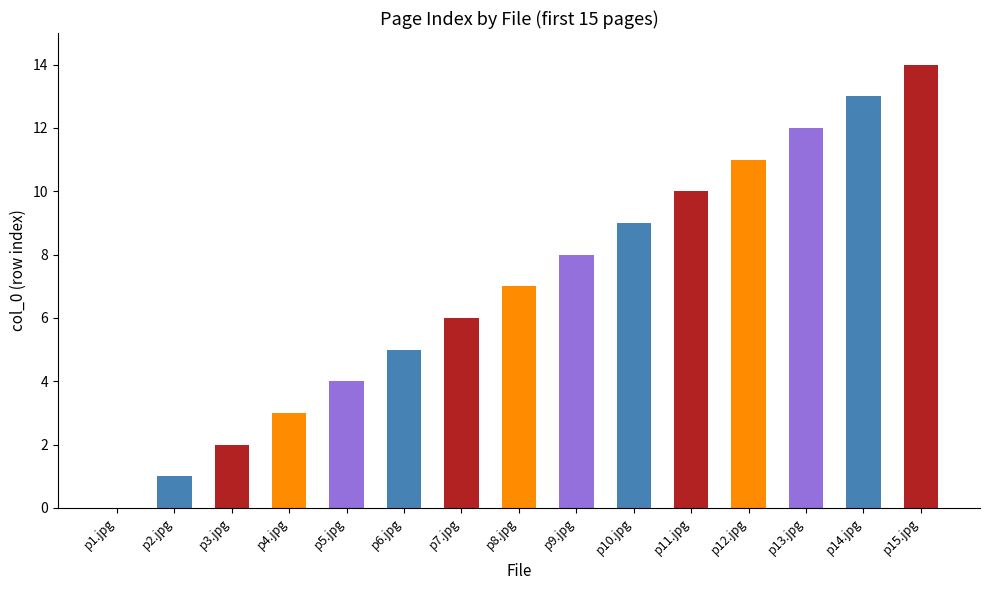

Count the number of categories in the chart.

15